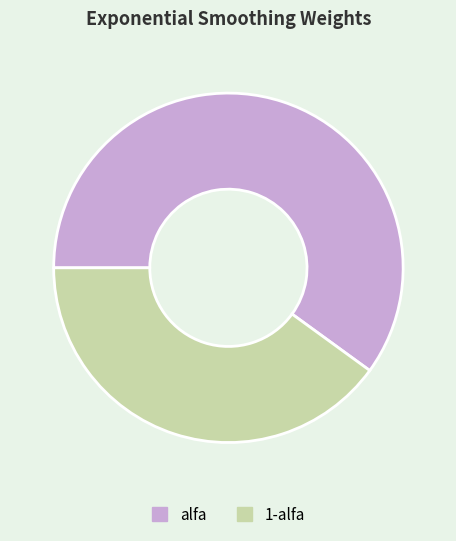

True or false: alfa accounts for 60% of the total.

True